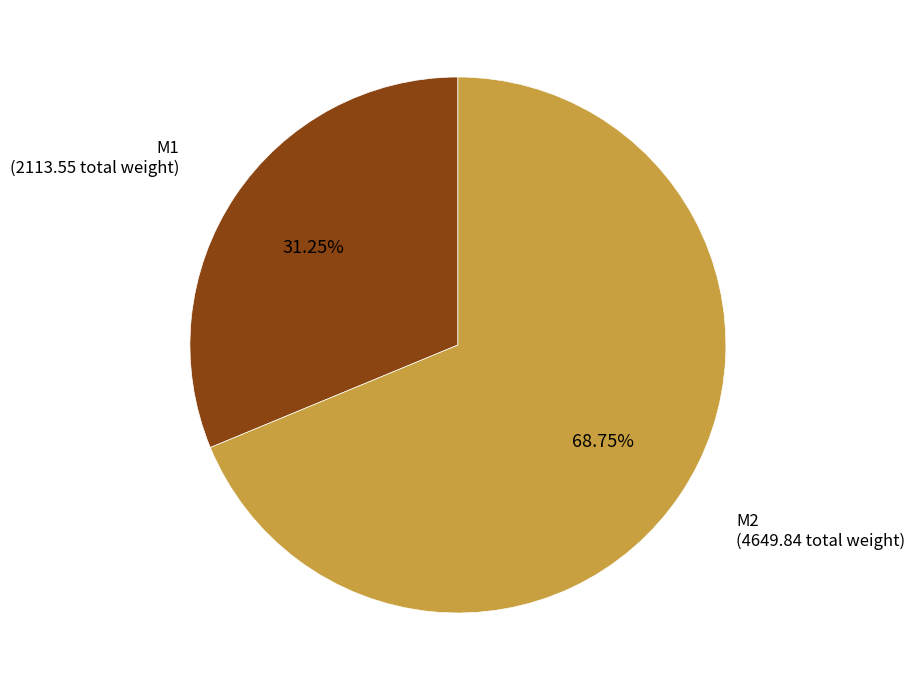

Which category has the smallest portion of the pie?

M1